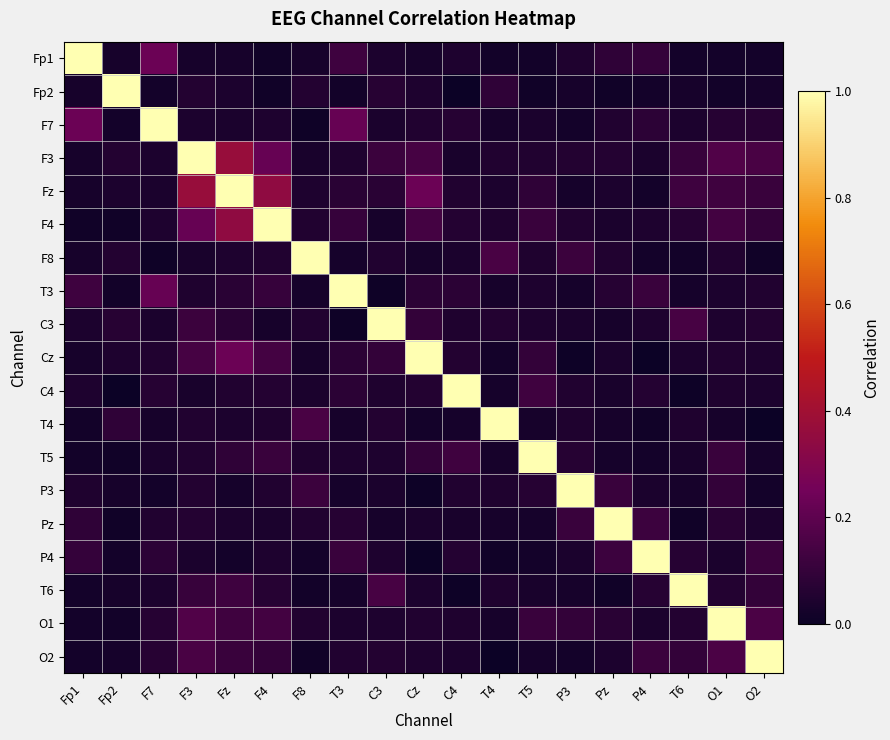

At which category is the sum across all series the highest?

Fz